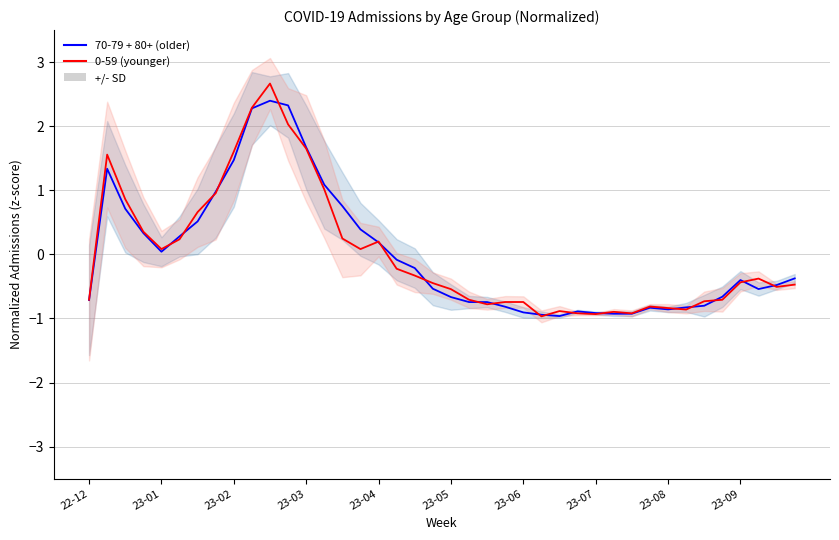

True or false: 70-79 + 80+ (older) has a value of -0.0 at 17.

False